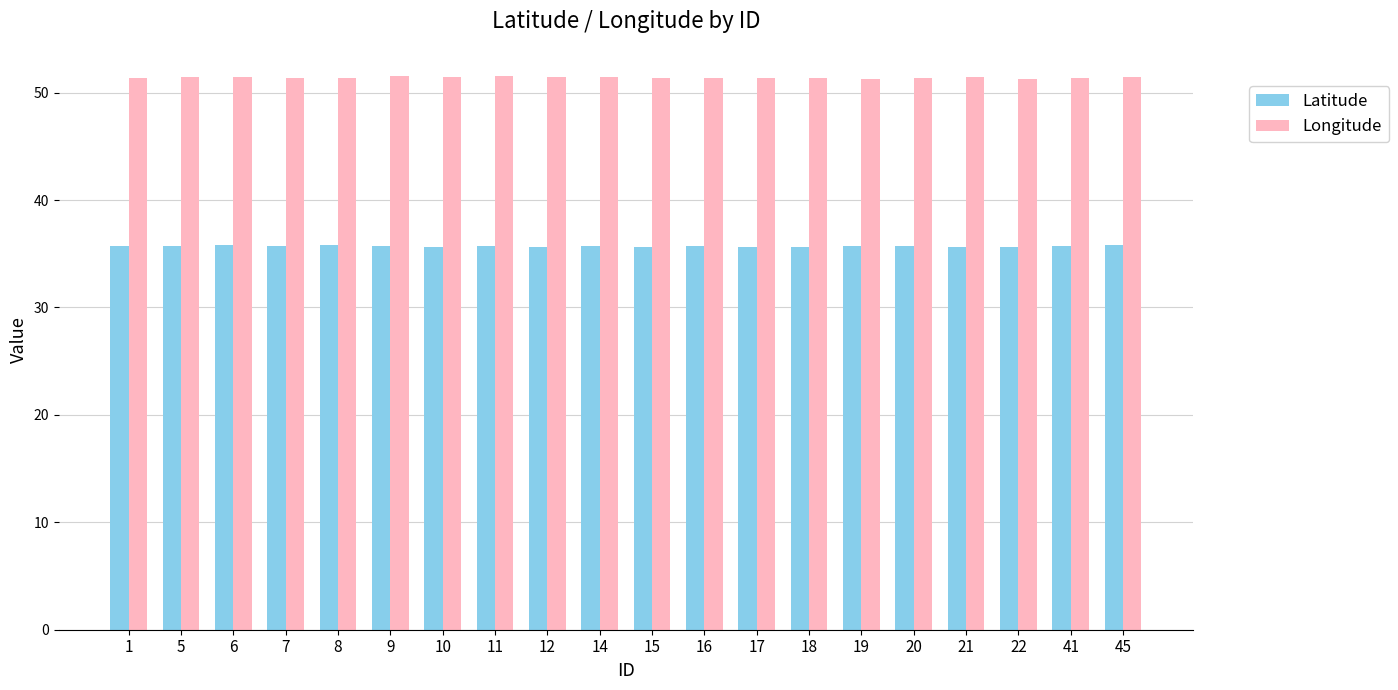

List the series in order of their peak value, lowest first.

Latitude, Longitude